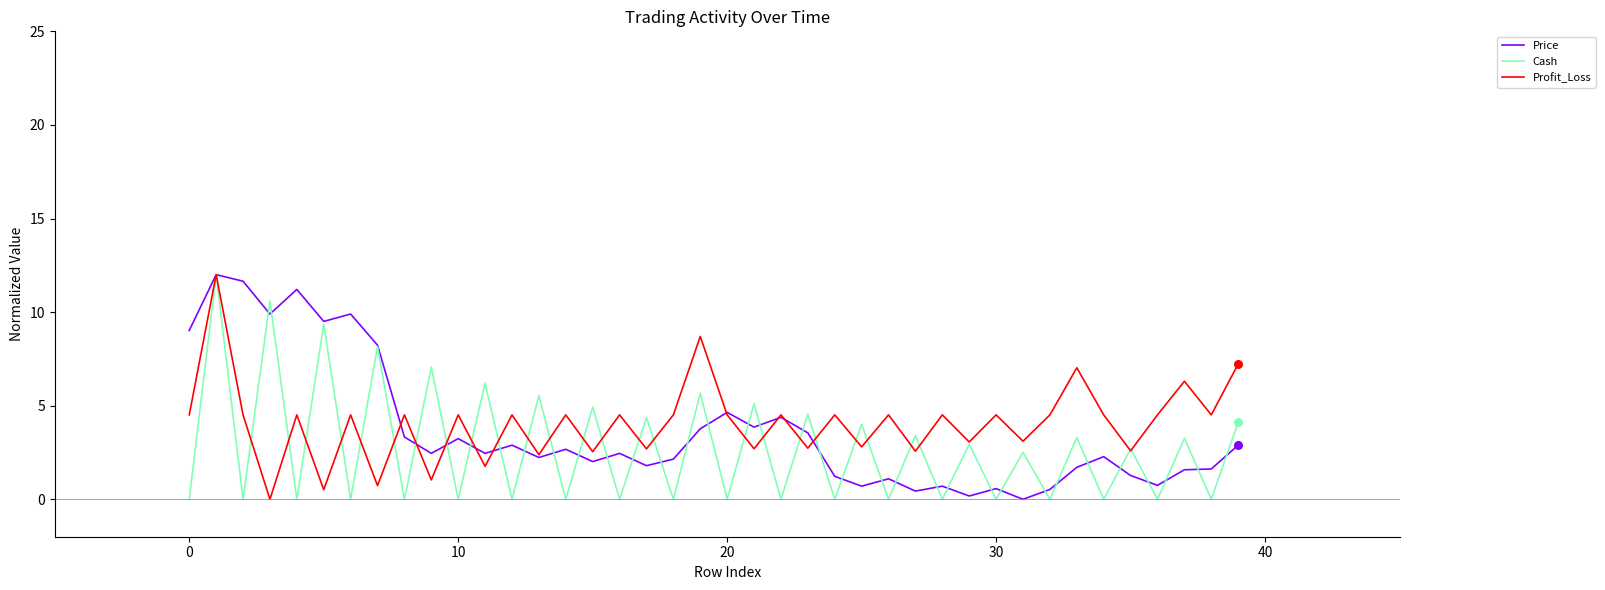

What is the maximum value shown in the chart?

12.0